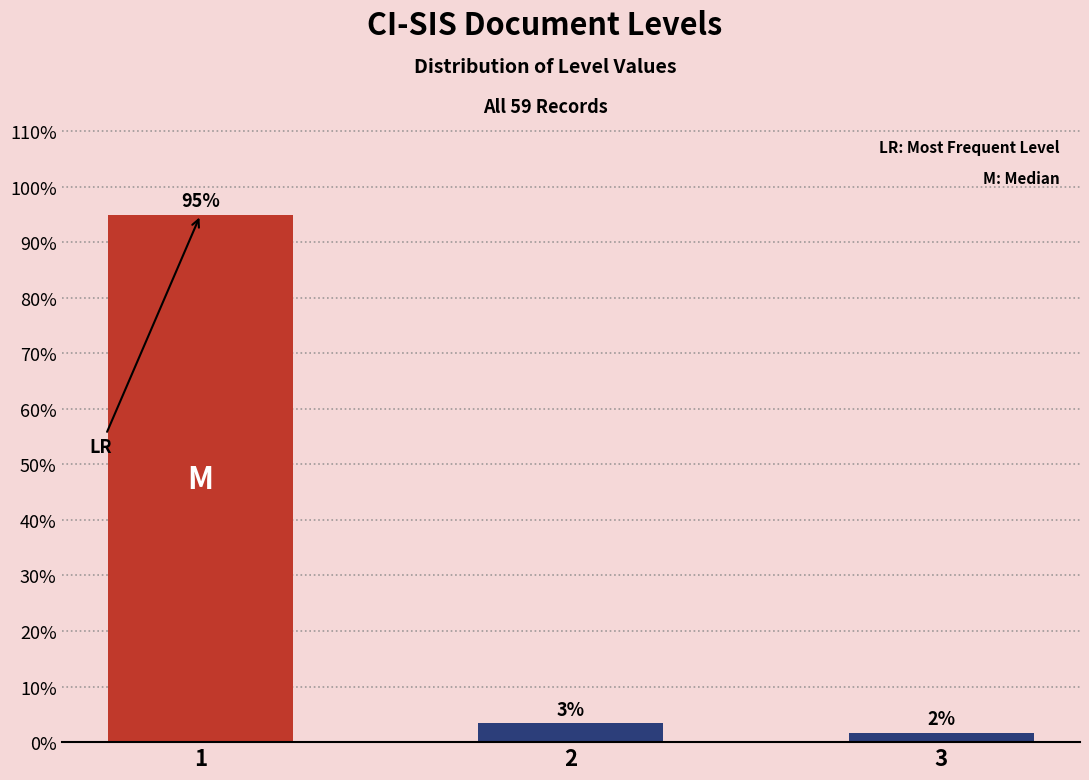

Are the bars horizontal?

No